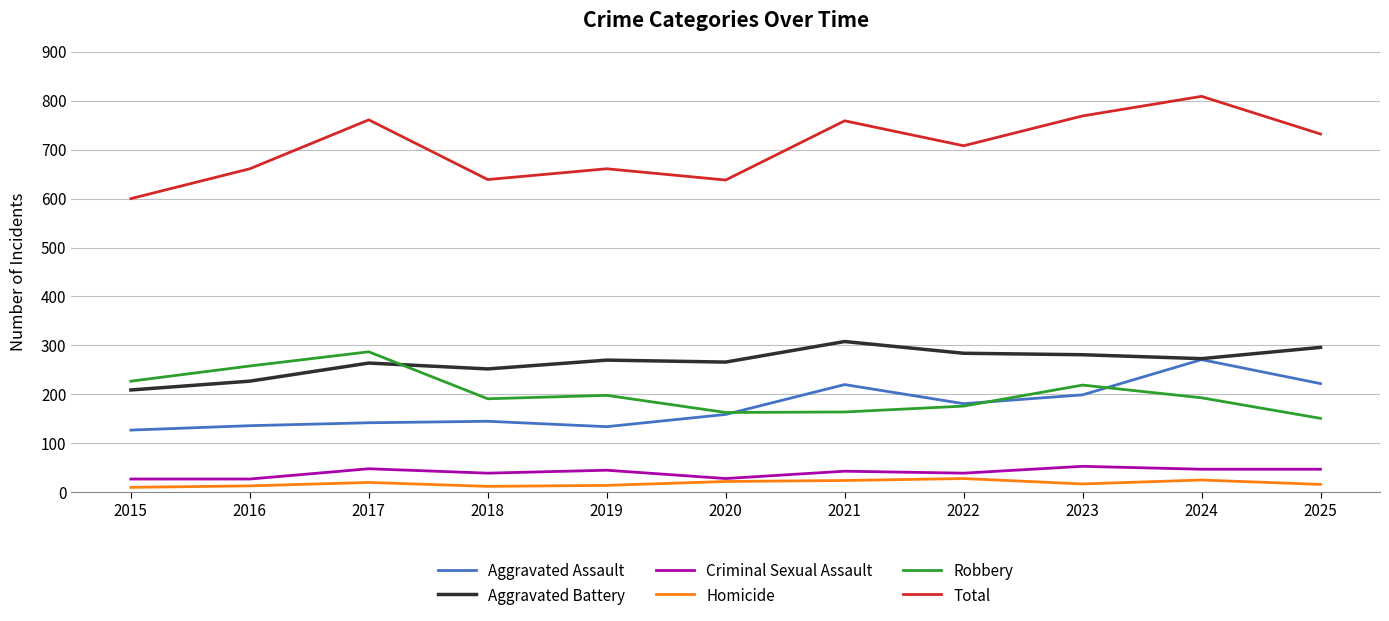

True or false: Aggravated Assault has a value of 81 at 2021.

False